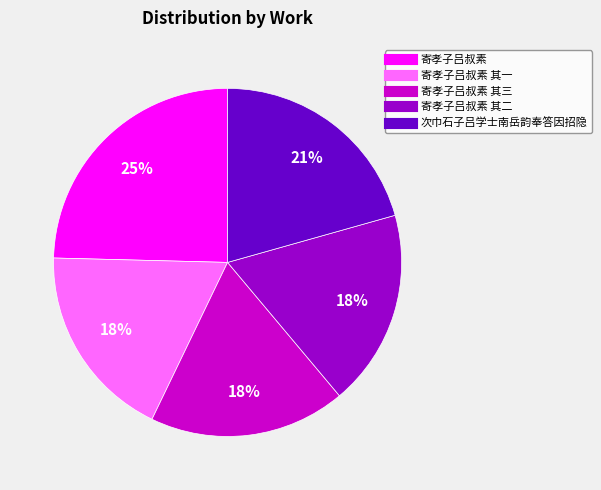

To the nearest percent, what is the average slice percentage?

20%